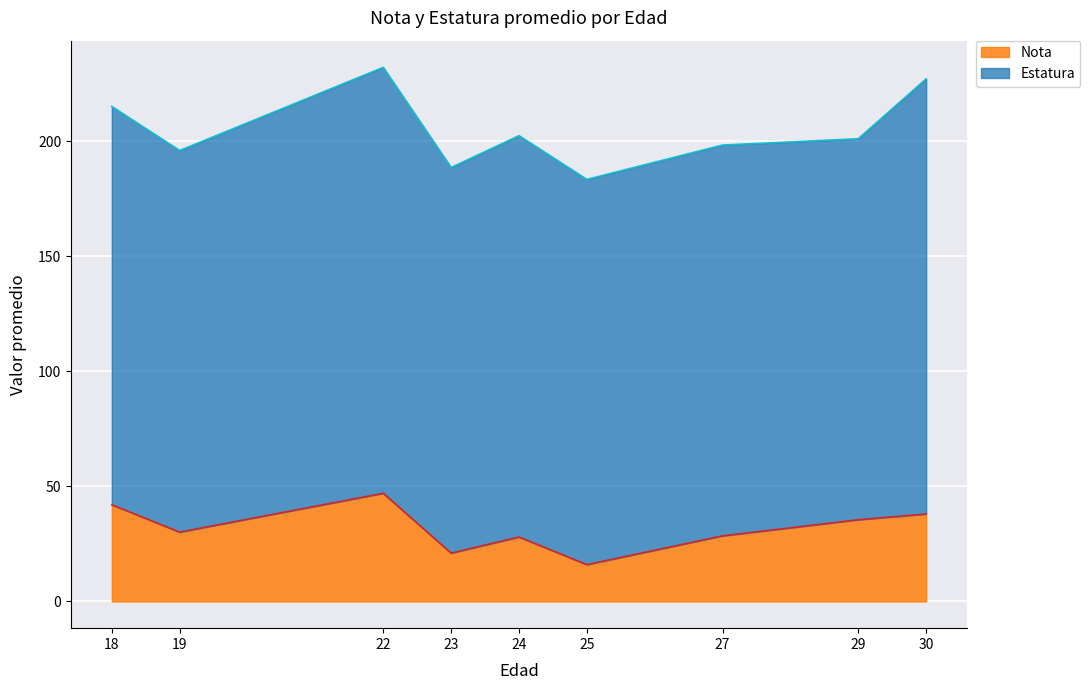

Between 22 and 24, which series saw the biggest shift?

Nota